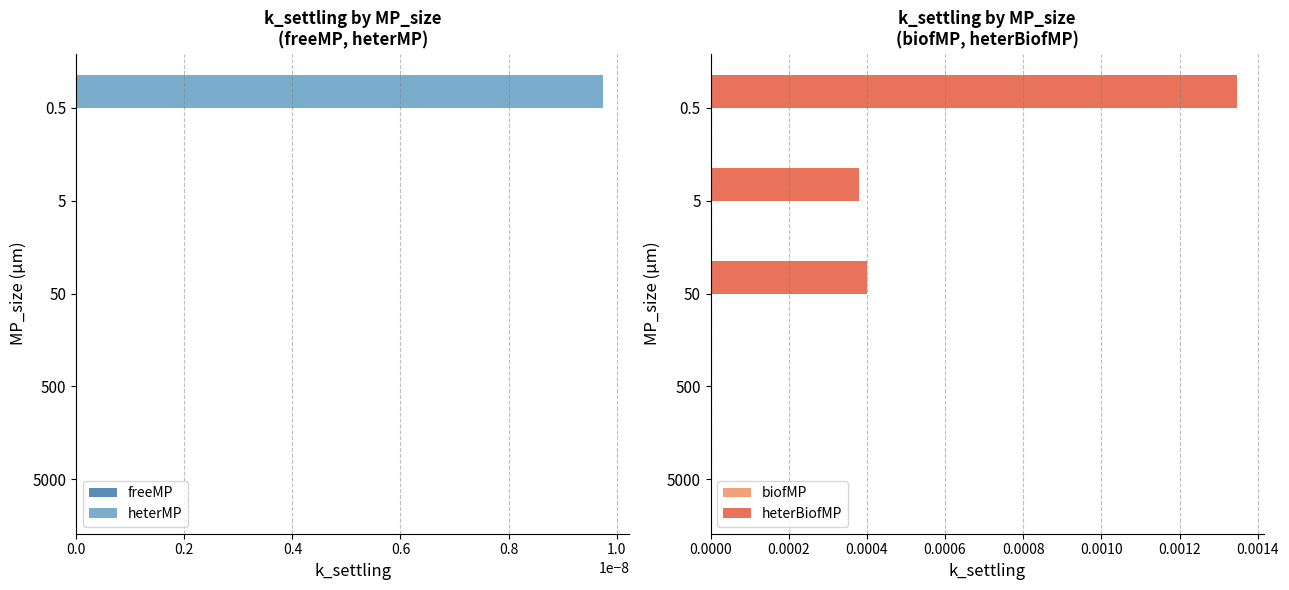

Rank the series by their maximum value, from highest to lowest.

freeMP, biofMP, heterMP, heterBiofMP